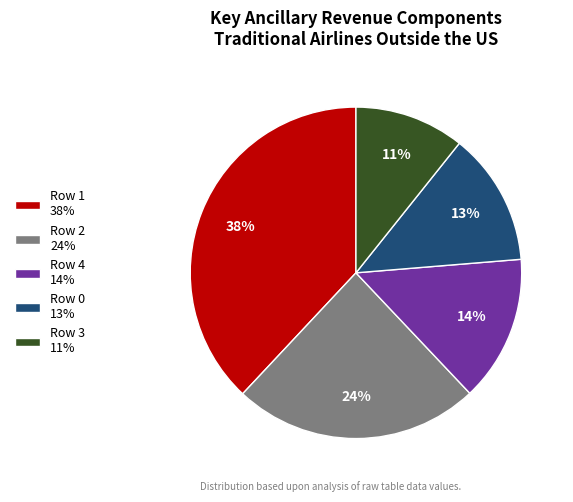

Combined, do Row 4 14% and Row 2 24% account for over 50%?

No